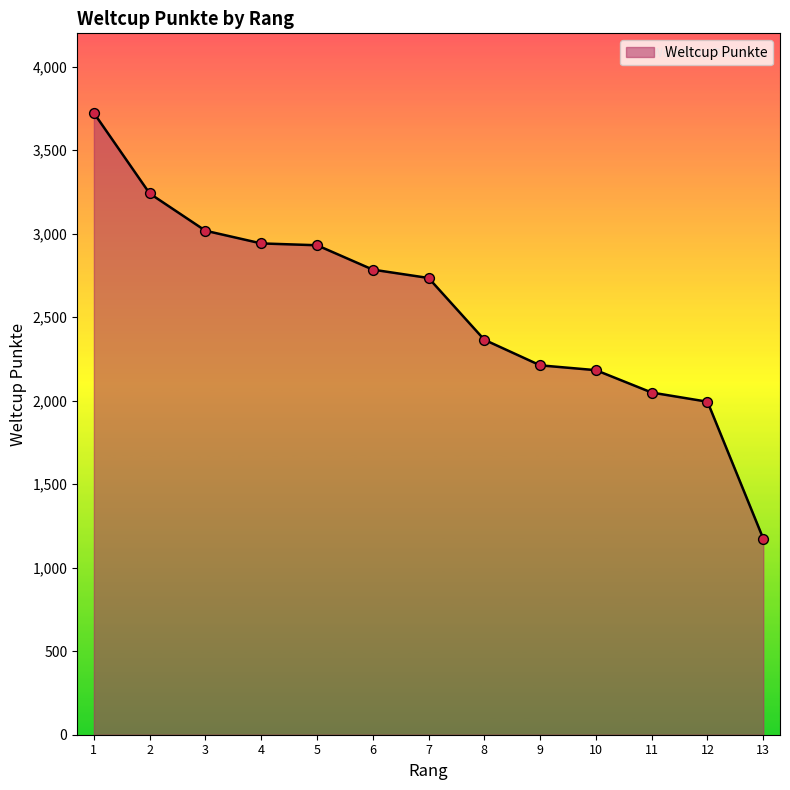

What is the change in value from 1 to 2?

-482